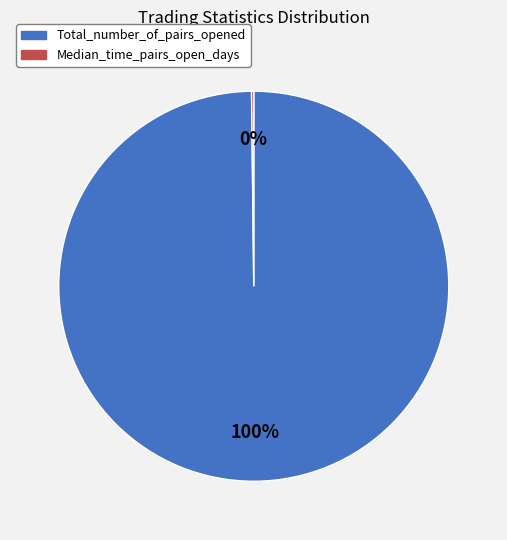

To the nearest percent, what is the difference between the largest and smallest slice percentages?

100%